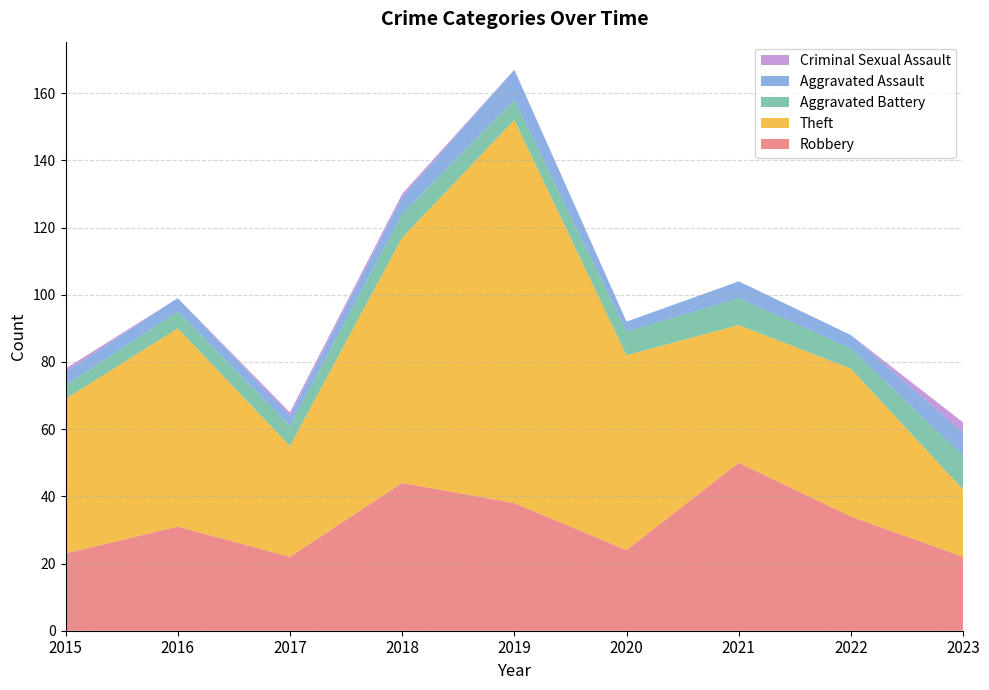

Reading right to left, what are all the values shown in this chart?

Robbery: 2023=22	2022=34	2021=50	2020=24	2019=38	2018=44	2017=22	2016=31	2015=23
Theft: 2023=20	2022=44	2021=41	2020=58	2019=114	2018=73	2017=33	2016=59	2015=46
Aggravated Battery: 2023=10	2022=6	2021=8	2020=7	2019=6	2018=7	2017=6	2016=5	2015=4
Aggravated Assault: 2023=7	2022=4	2021=5	2020=3	2019=9	2018=5	2017=3	2016=4	2015=4
Criminal Sexual Assault: 2023=3	2022=0	2021=0	2020=0	2019=0	2018=1	2017=1	2016=0	2015=1